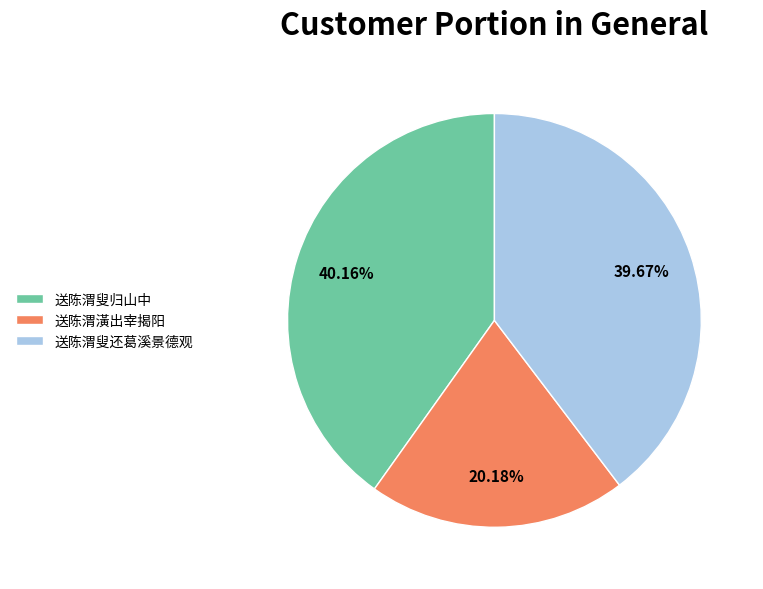

Is the sum of 送陈渭叟还葛溪景德观 and 送陈渭叟归山中 greater than half?

Yes